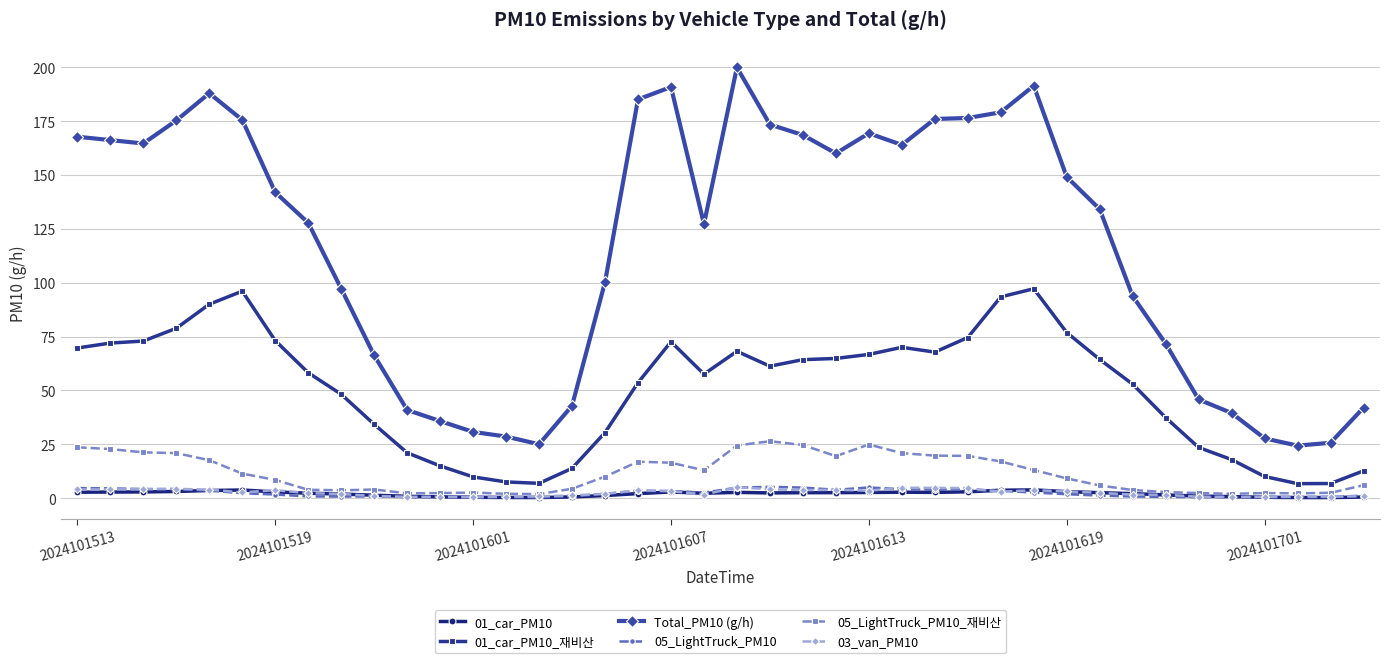

Which series has the widest spread of values?

Total_PM10 (g/h)